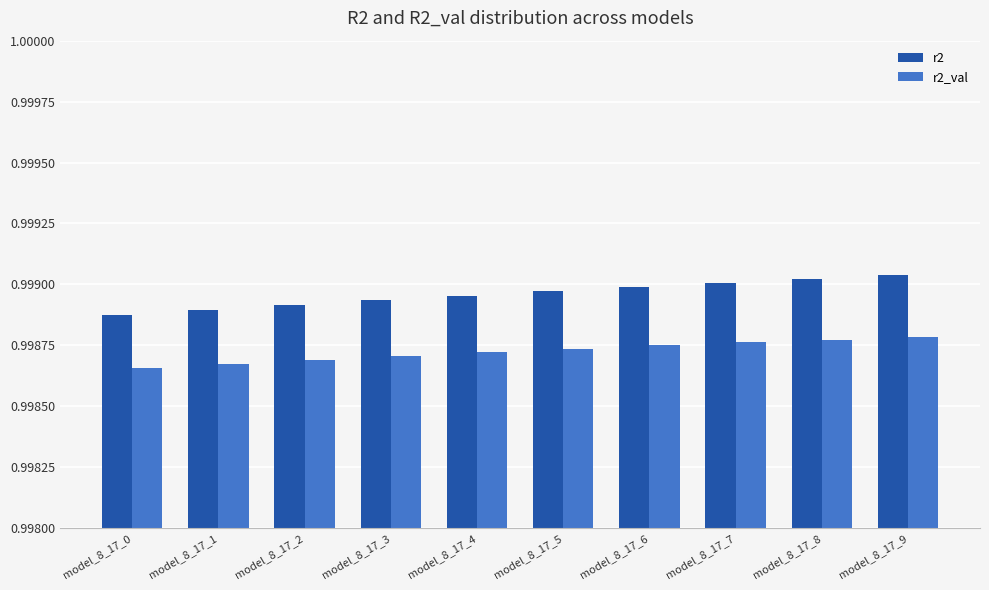

Count the r2_val values in the range 0 to 1.

10